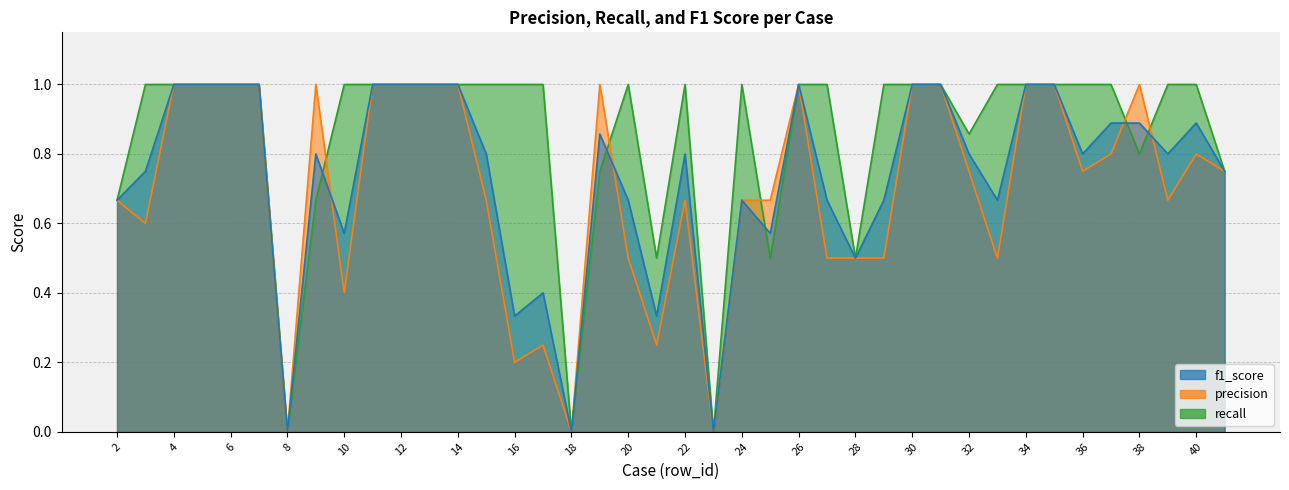

What is the maximum value for precision?

1.0